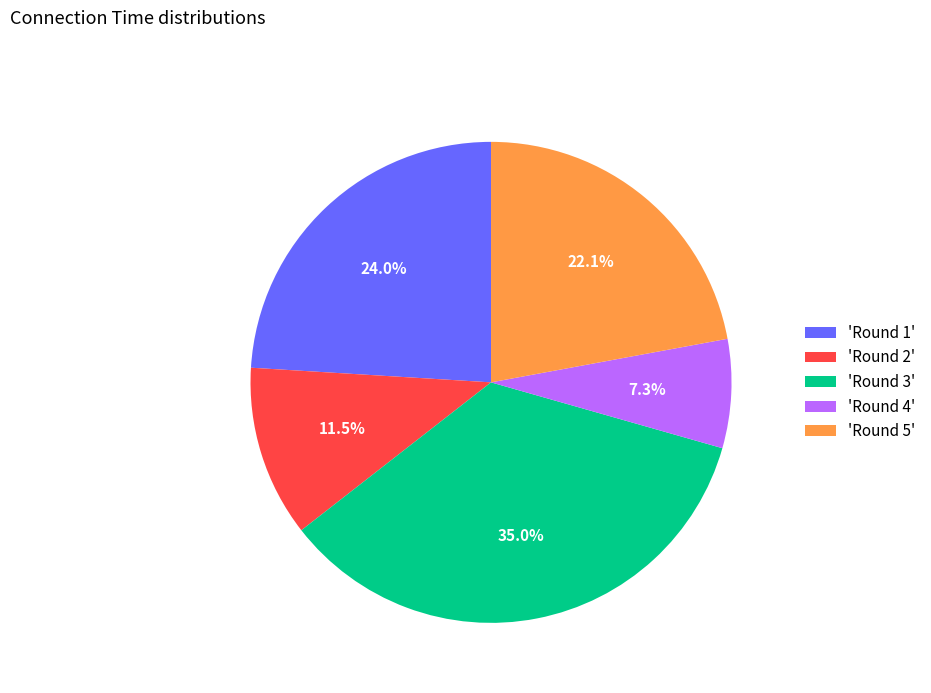

What portion of the pie excludes 'Round 1'?

76.0%